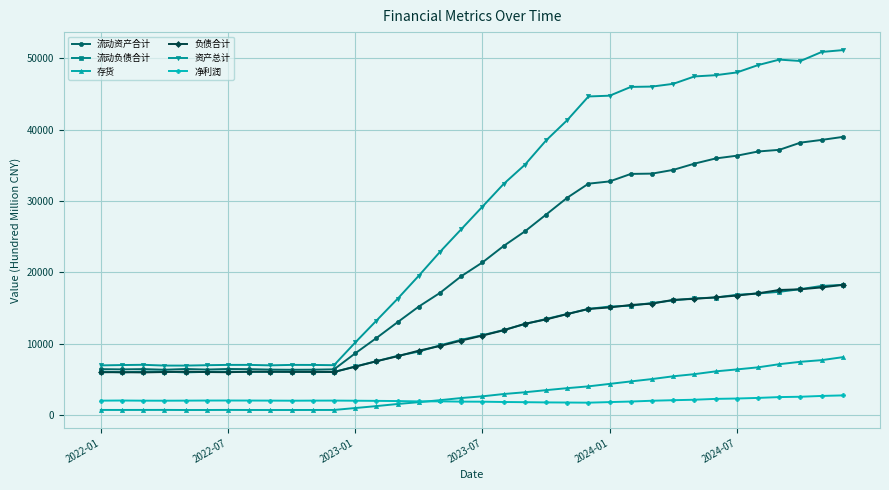

What is the average value of the 存货 series?

3142.6